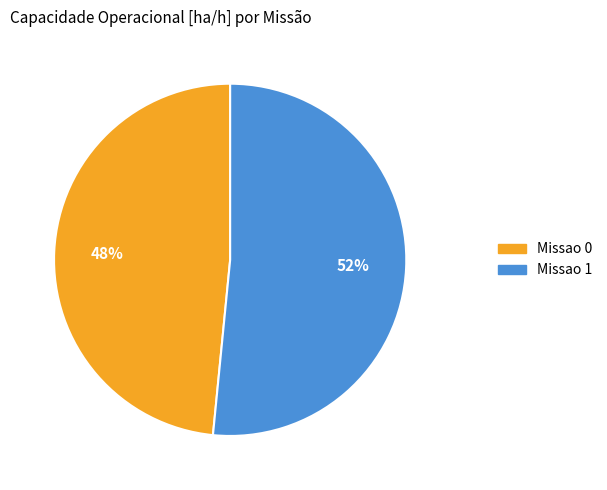

The Missao 0 slice represents 48% of the pie. True or false?

True